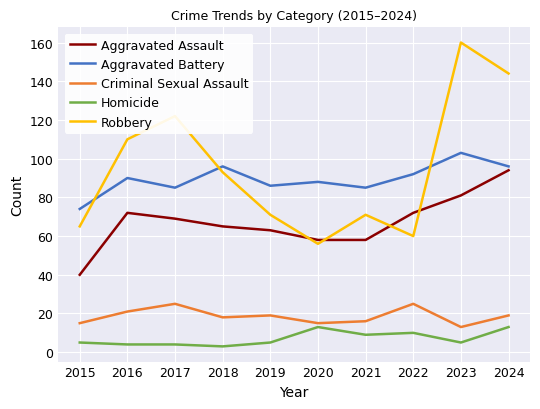

What is the difference between the second highest and second lowest values in the Aggravated Battery series?

11